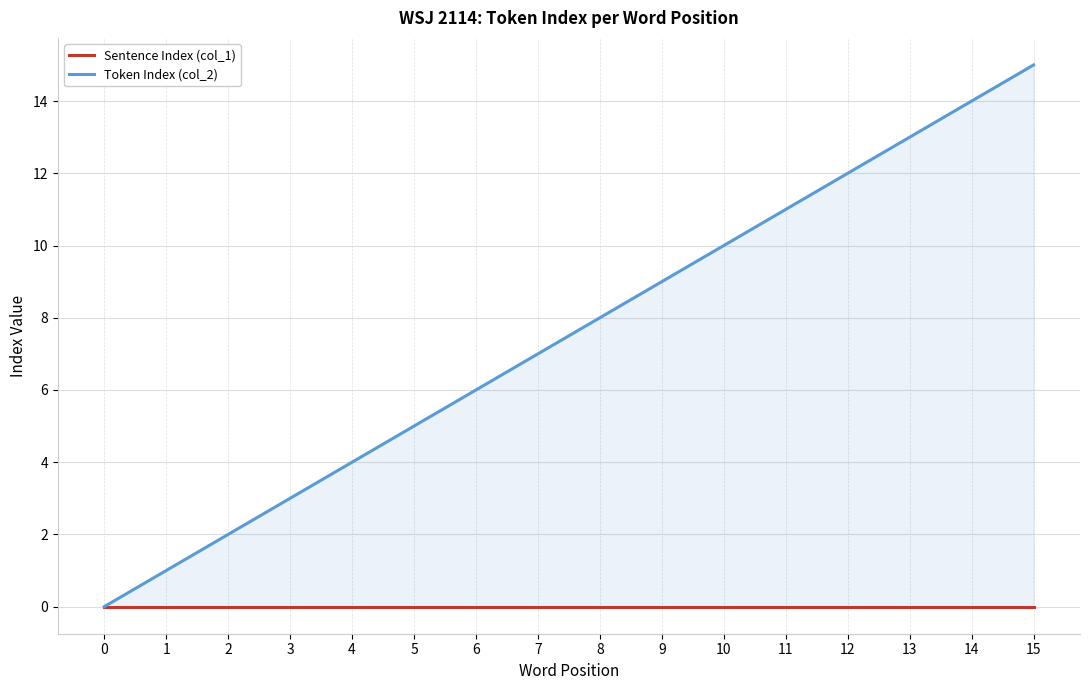

Is the value of Token Index (col_2) at 1 greater than the value of Sentence Index (col_1) at 9?

Yes